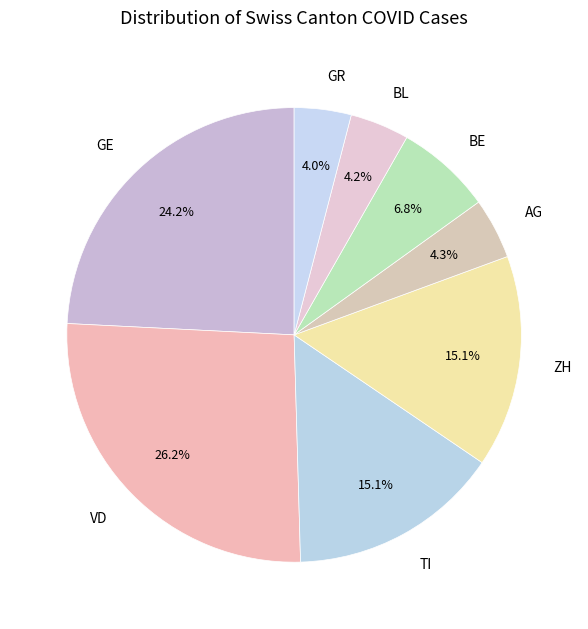

How many slices are in this pie chart?

8